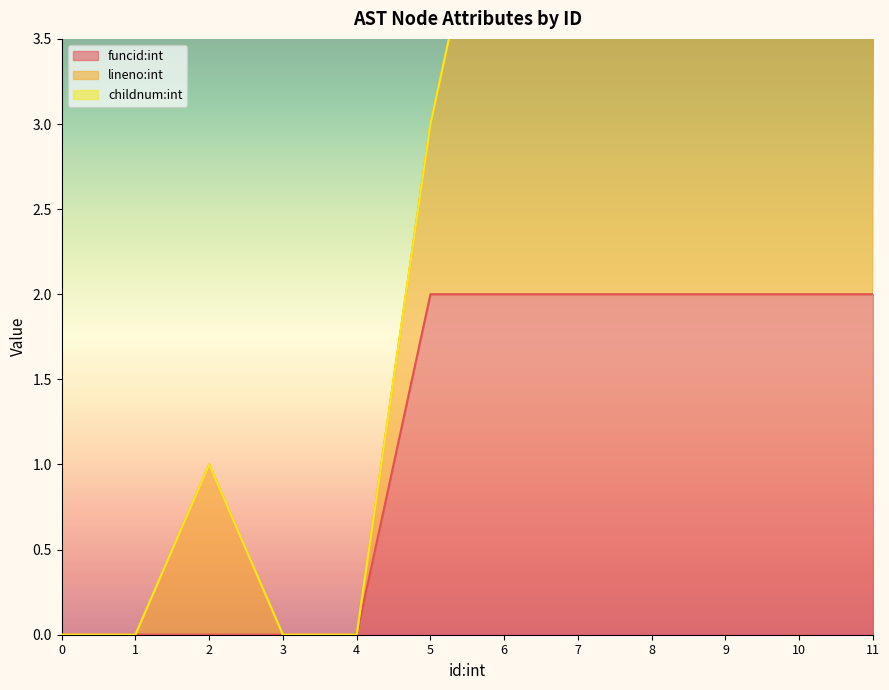

True or false: lineno:int and funcid:int cross at least once.

False